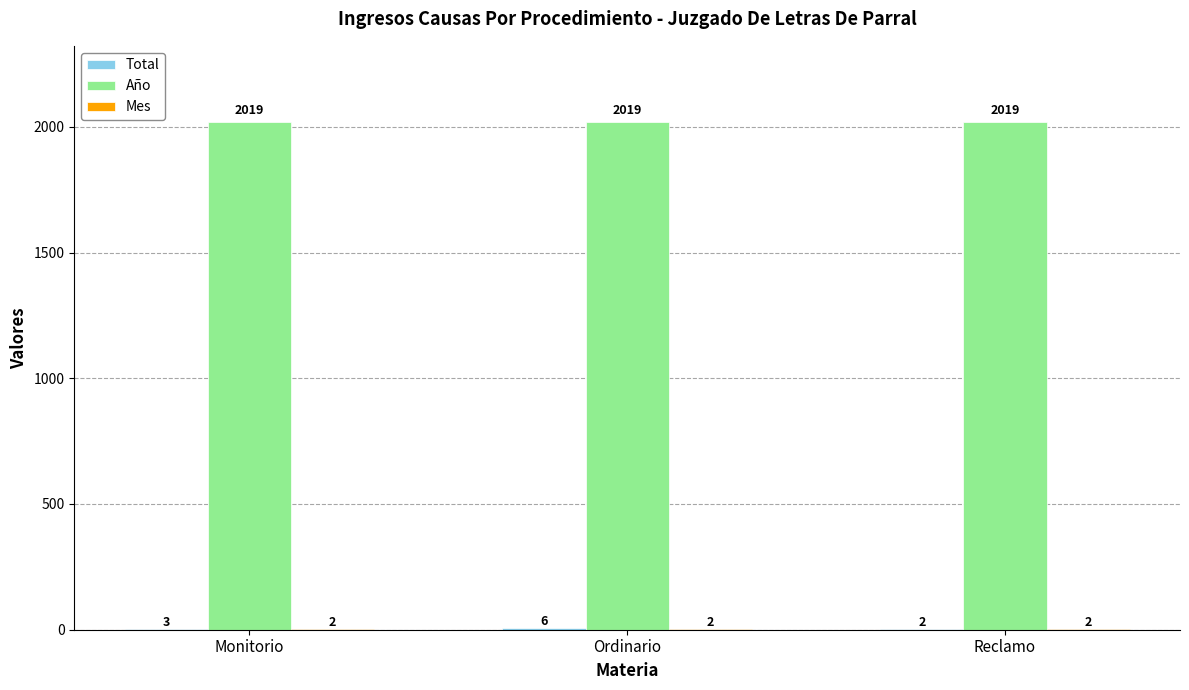

How many groups of bars are there?

3